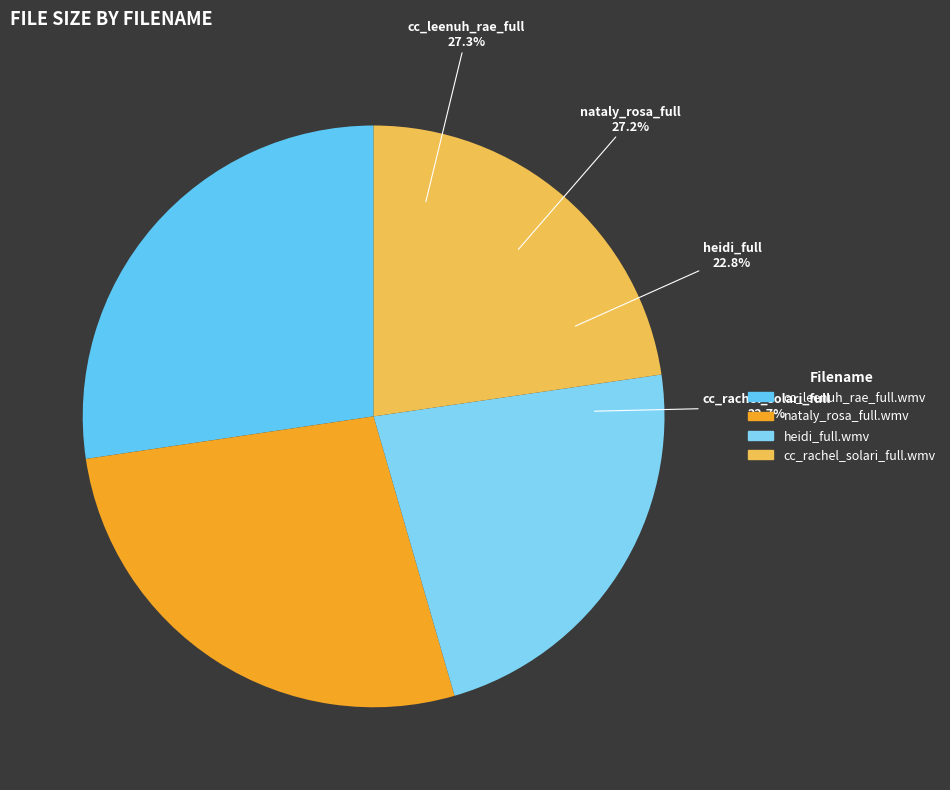

How many segments does this pie chart have?

4